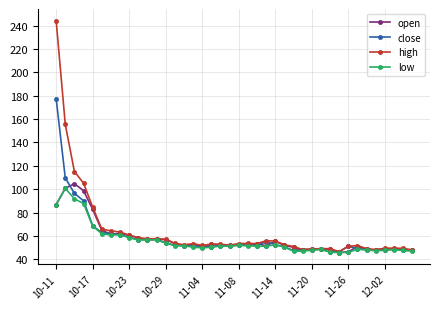

Which series has the widest spread of values?

high